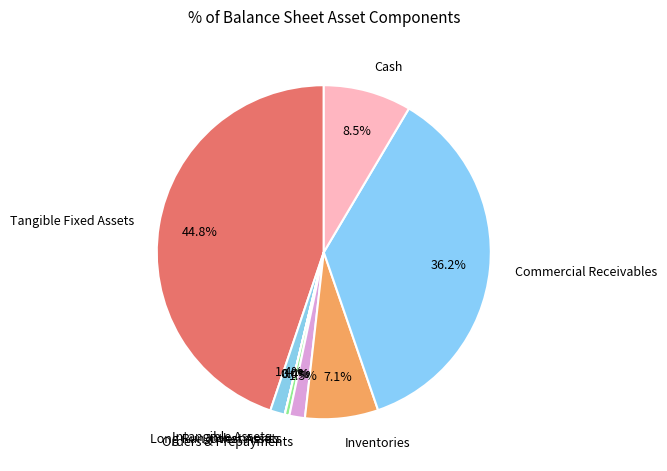

Does Tangible Fixed Assets account for over 50% of the chart?

No